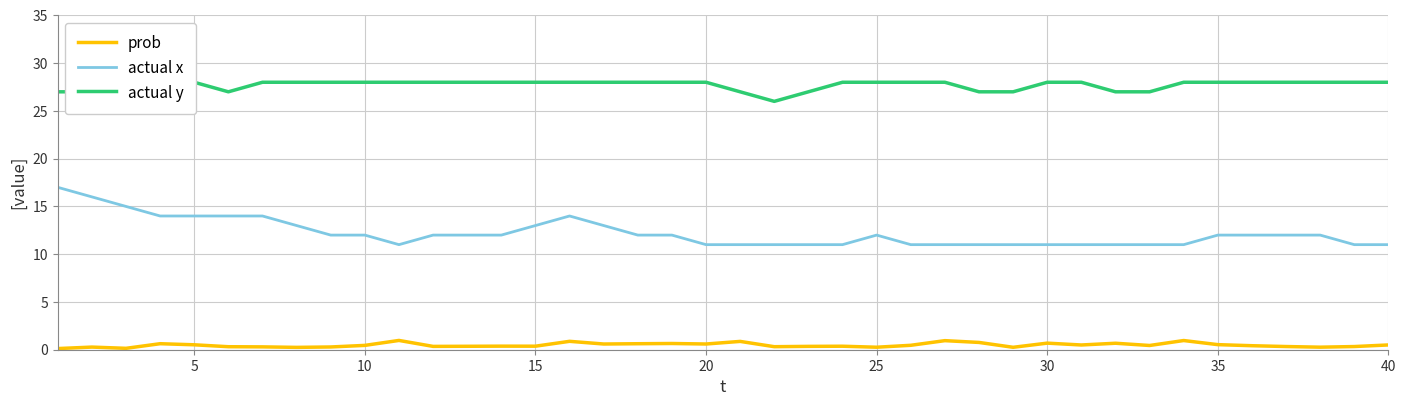

True or false: actual y and prob cross at least once.

False